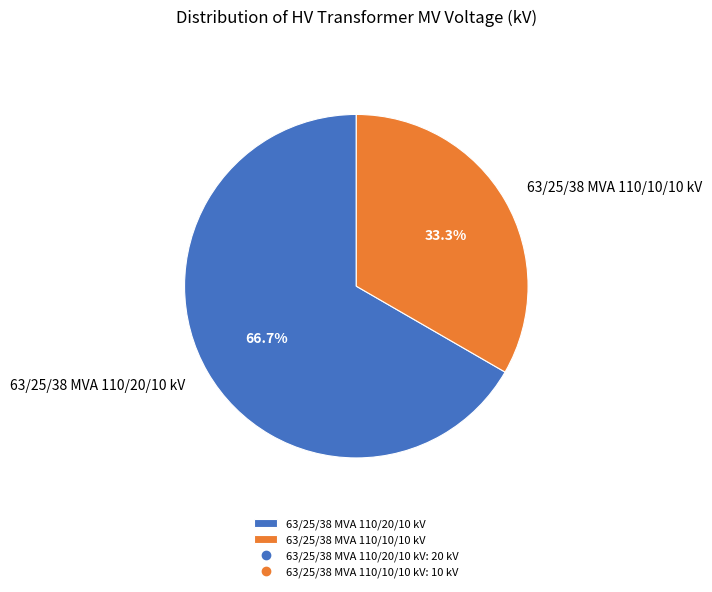

True or false: 63/25/38 MVA 110/20/10 kV accounts for 67% of the total.

True